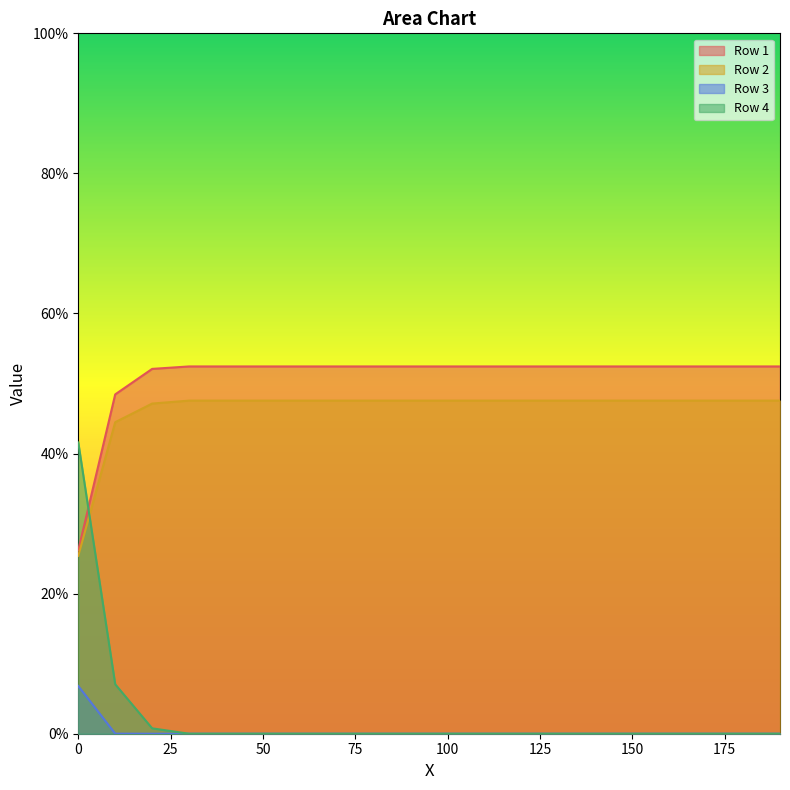

How many values in Row 3 are above zero?

2